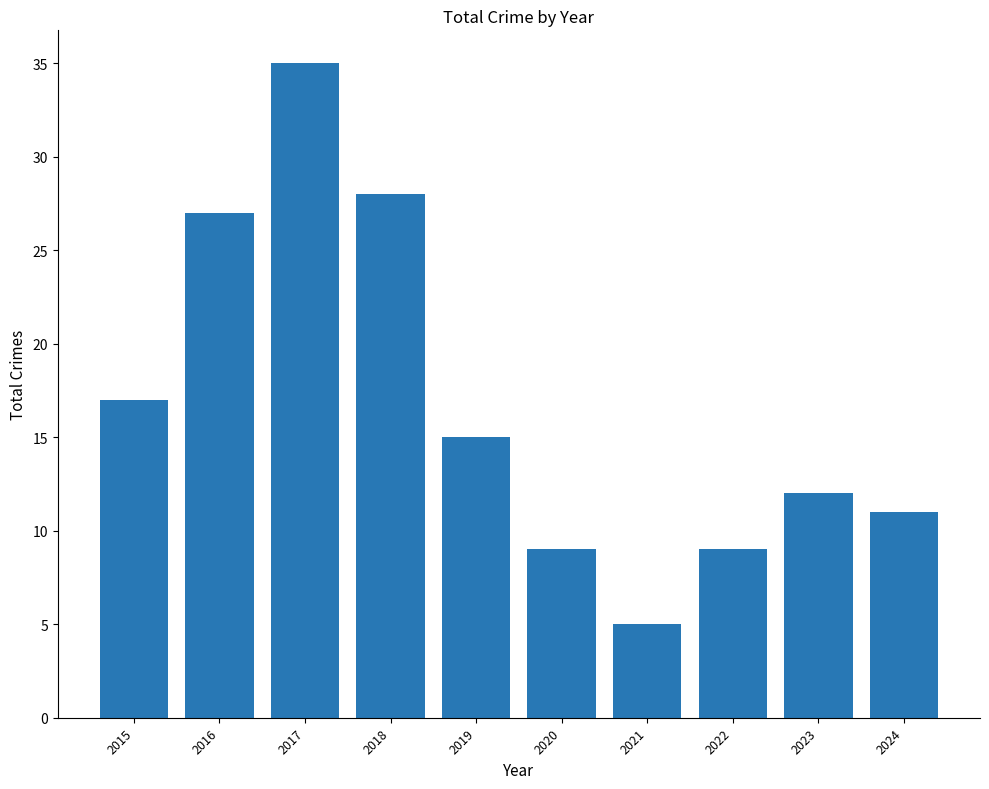

What is the value of the 2nd bar from the left?

27